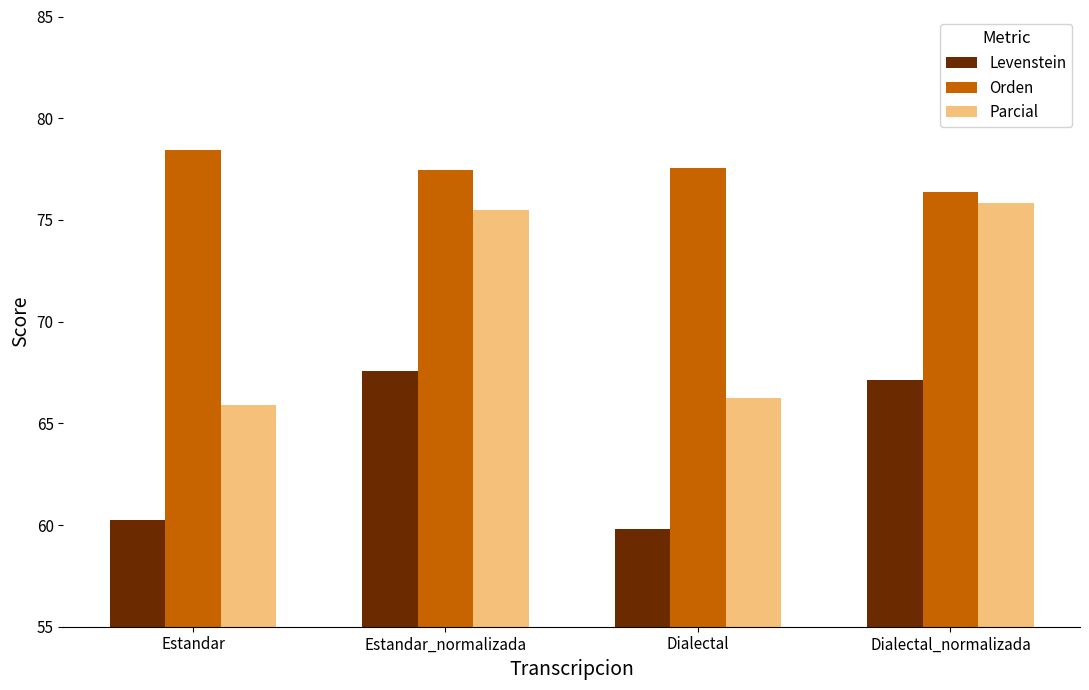

Reading left to right, extract all data points from this chart.

Levenstein: 60.2	67.6	59.8	67.1
Orden: 78.4	77.4	77.6	76.4
Parcial: 65.9	75.5	66.2	75.8